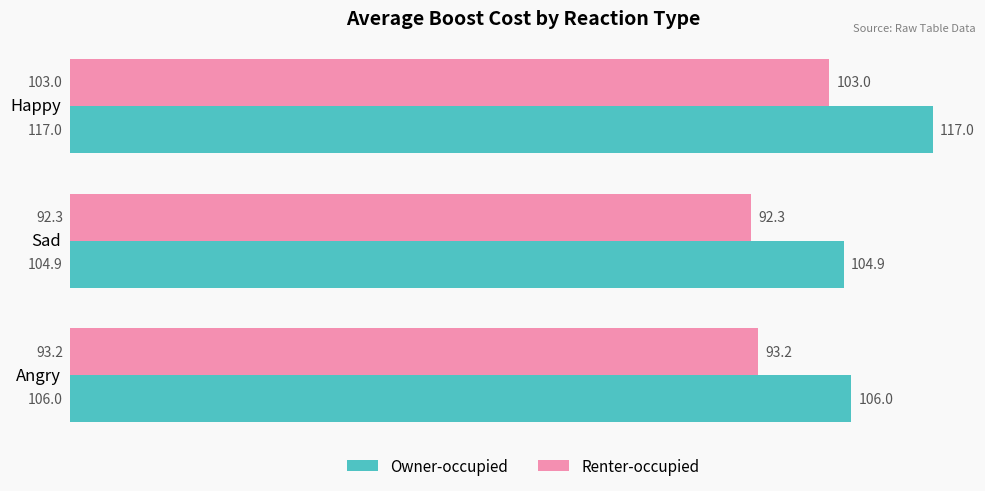

What is the average value of the Renter-occupied series?

96.2